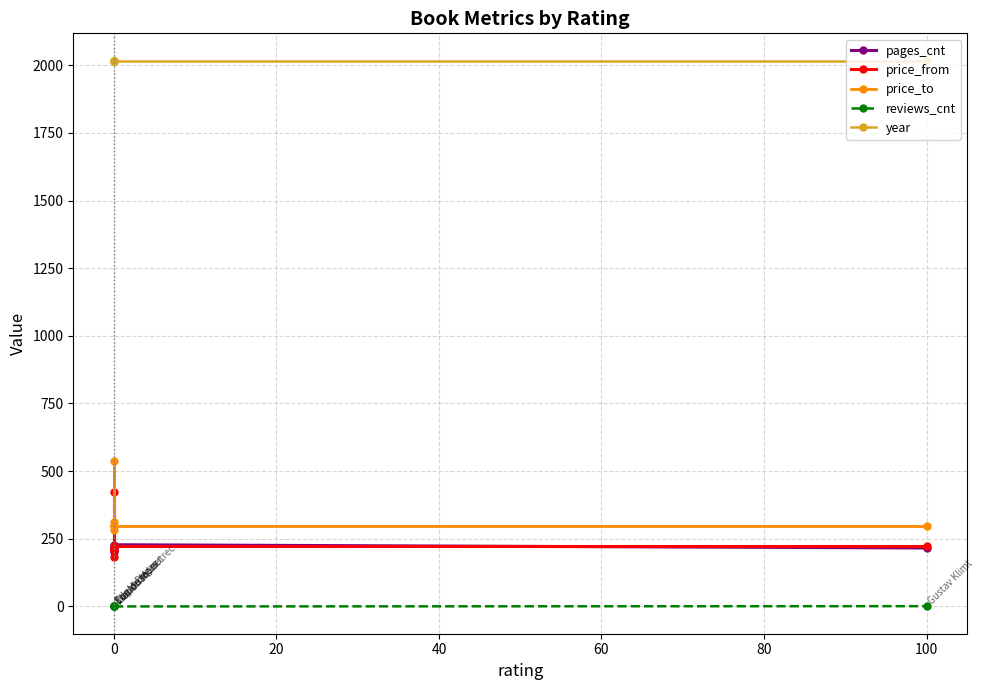

What is the spread (max minus min) of values at 100?

2016